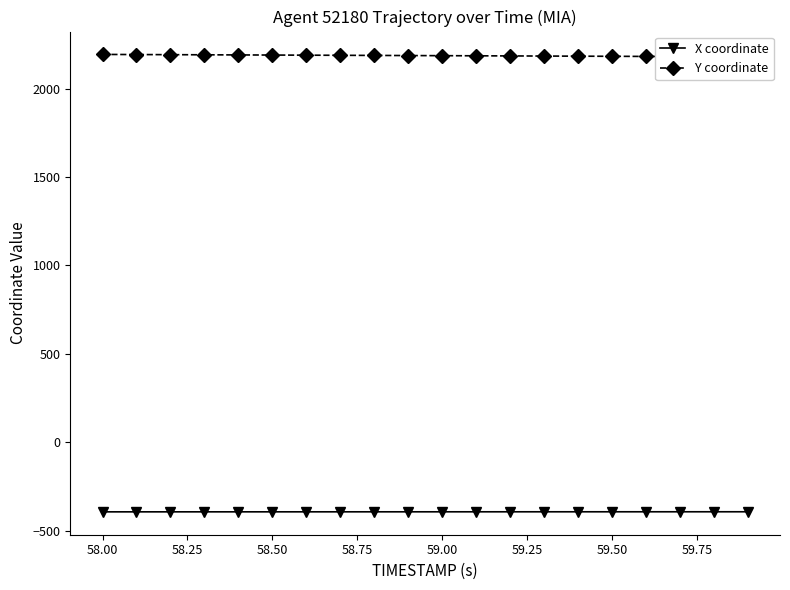

The X coordinate series shows -142.5 at 58.00. True or false?

False